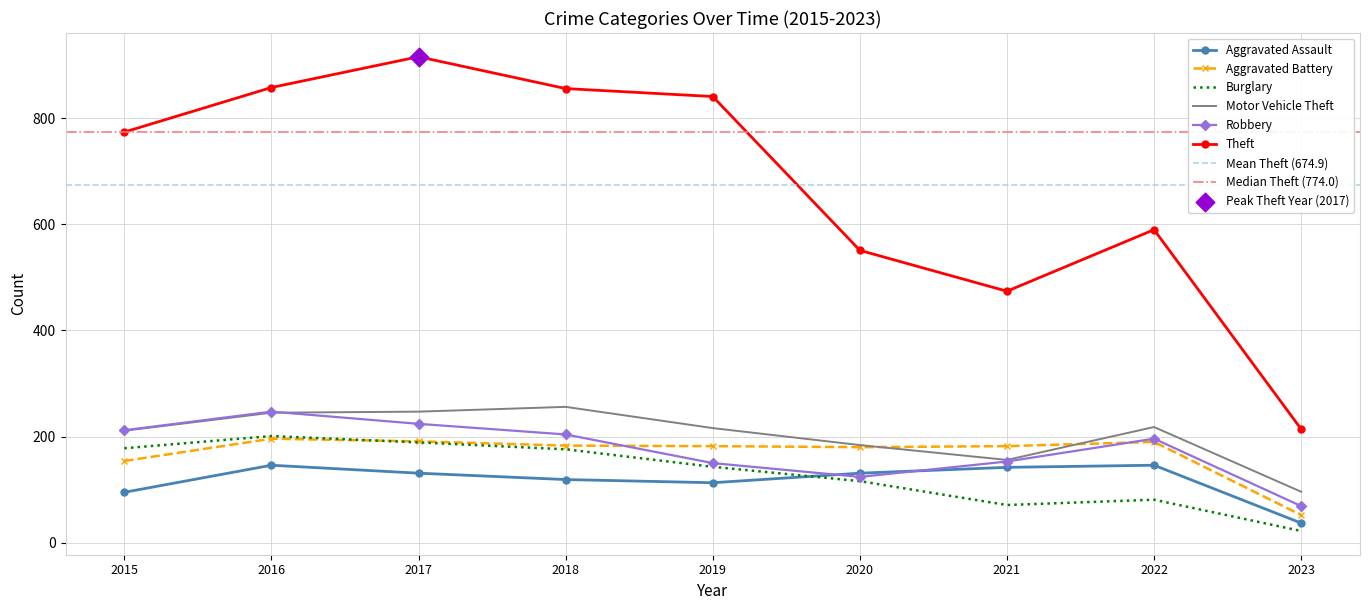

Is the value of Aggravated Assault at 2017 greater than the value of Robbery at 2023?

Yes